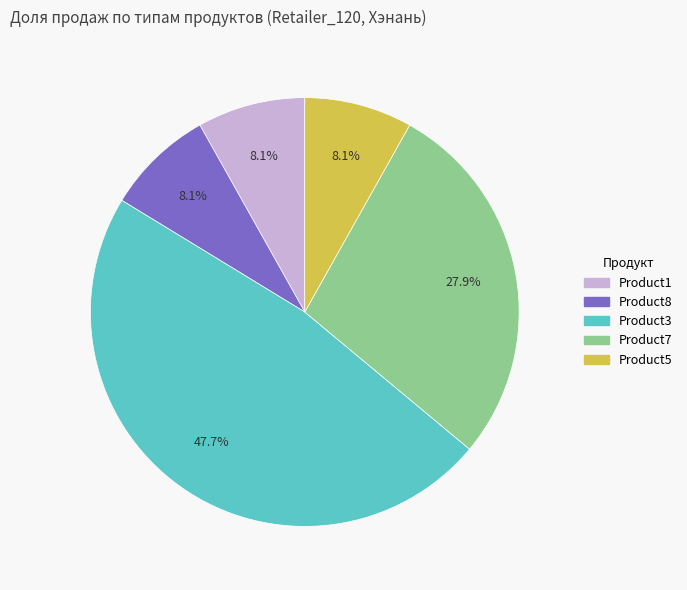

To the nearest percent, what is the difference between the largest and smallest slice percentages?

40%